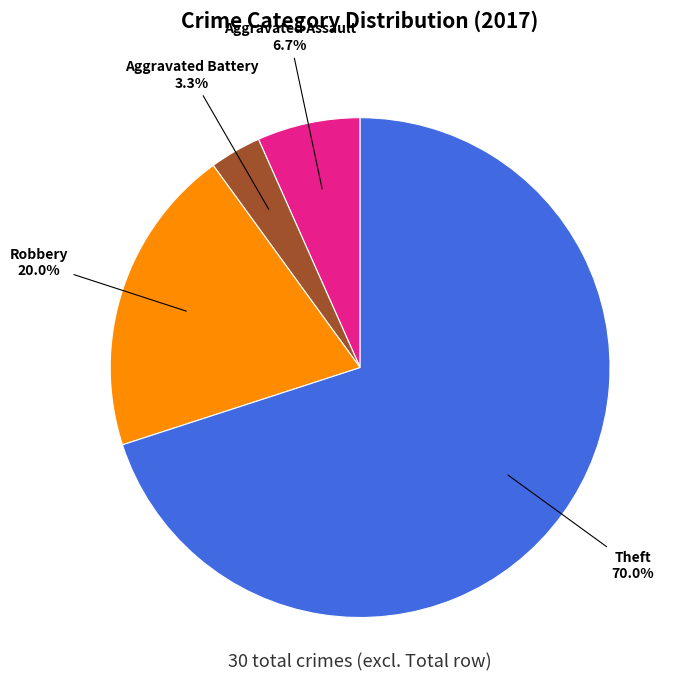

What is the largest slice in the pie chart?

Theft